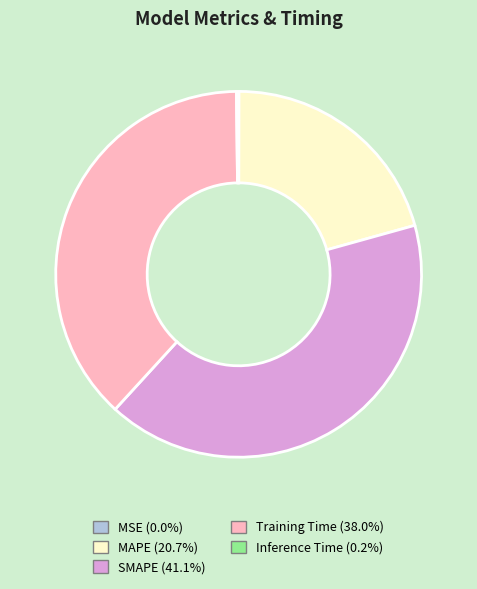

Combined, do Training Time and MAPE account for over 50%?

Yes